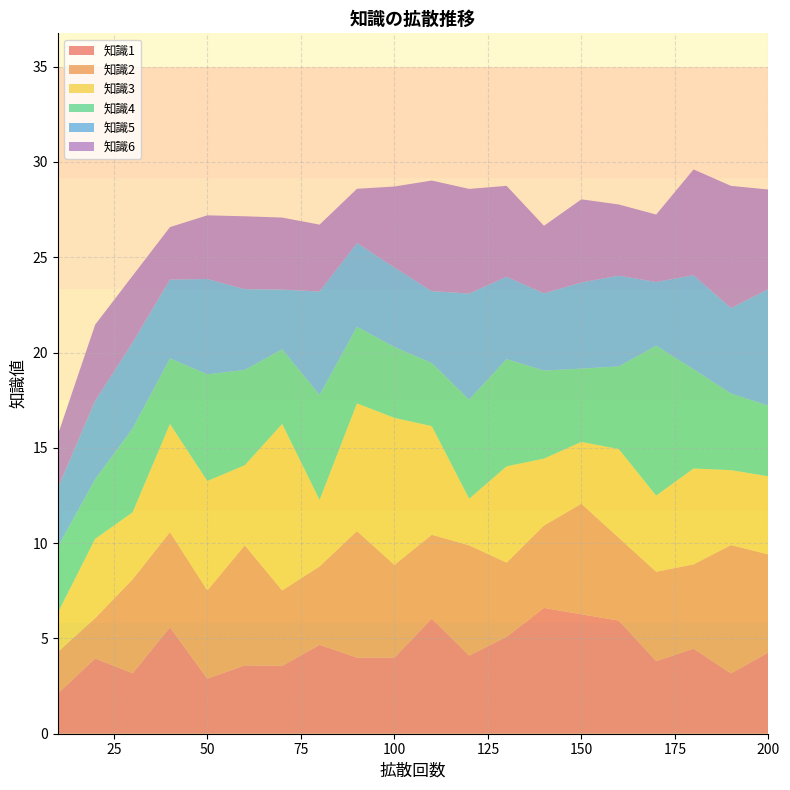

Reading left to right, extract all data points from this chart.

知識1: 10=2.1	20=3.9	30=3.2	40=5.6	50=2.9	60=3.6	70=3.6	80=4.7	90=4.0	100=4.0	110=6.0	120=4.1	130=5.1	140=6.6	150=6.3	160=5.9	170=3.8	180=4.5	190=3.2	200=4.3
知識2: 10=2.2	20=2.1	30=4.9	40=5.0	50=4.6	60=6.3	70=4.0	80=4.1	90=6.6	100=4.9	110=4.4	120=5.8	130=3.9	140=4.3	150=5.8	160=4.3	170=4.7	180=4.4	190=6.7	200=5.1
知識3: 10=2.1	20=4.2	30=3.5	40=5.7	50=5.7	60=4.2	70=8.7	80=3.5	90=6.7	100=7.7	110=5.7	120=2.4	130=5.0	140=3.5	150=3.2	160=4.7	170=4.0	180=5.0	190=3.9	200=4.1
知識4: 10=3.4	20=3.1	30=4.4	40=3.4	50=5.6	60=5.0	70=3.9	80=5.5	90=4.0	100=3.7	110=3.3	120=5.2	130=5.6	140=4.6	150=3.8	160=4.3	170=7.9	180=5.2	190=4.0	200=3.7
知識5: 10=3.1	20=4.1	30=4.5	40=4.1	50=5.0	60=4.2	70=3.1	80=5.4	90=4.4	100=4.2	110=3.8	120=5.6	130=4.3	140=4.1	150=4.5	160=4.8	170=3.3	180=4.9	190=4.5	200=6.1
知識6: 10=2.8	20=4.0	30=3.5	40=2.8	50=3.3	60=3.8	70=3.8	80=3.5	90=2.8	100=4.2	110=5.8	120=5.5	130=4.8	140=3.5	150=4.4	160=3.7	170=3.5	180=5.6	190=6.4	200=5.2